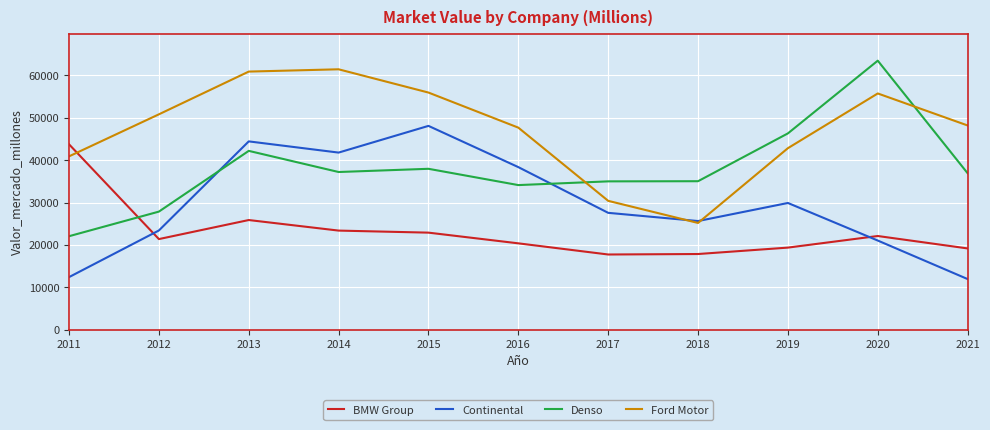

How many times do BMW Group and Continental cross each other?

2